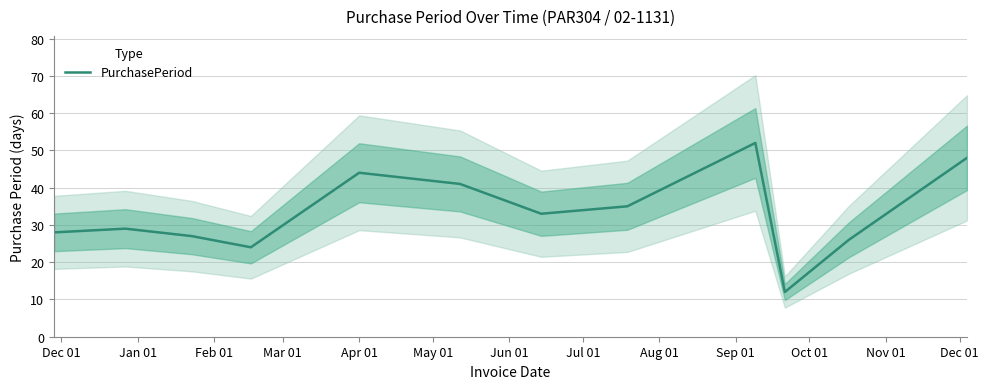

What is the lowest value of the PurchasePeriod series?

12